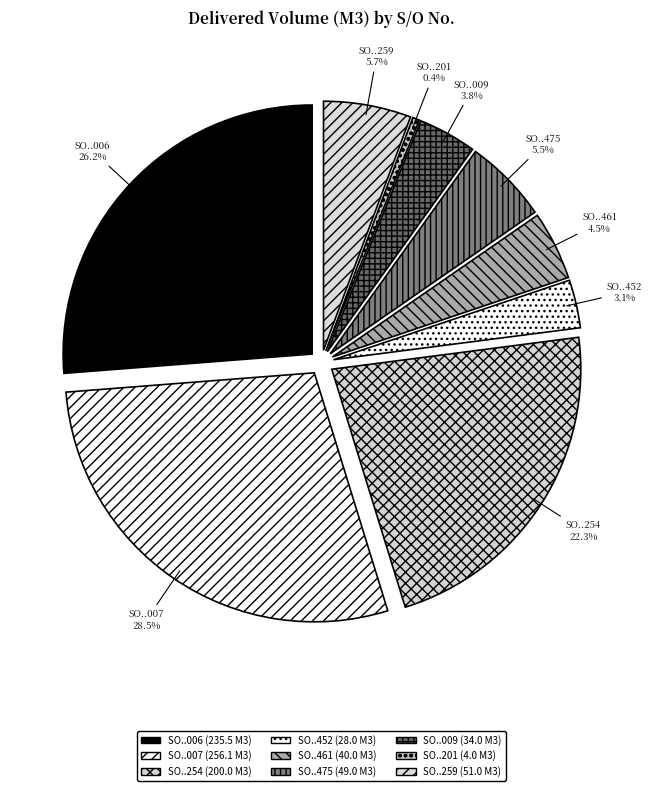

What percentage is NOT represented by SO02-IDM221000452?

96.9%